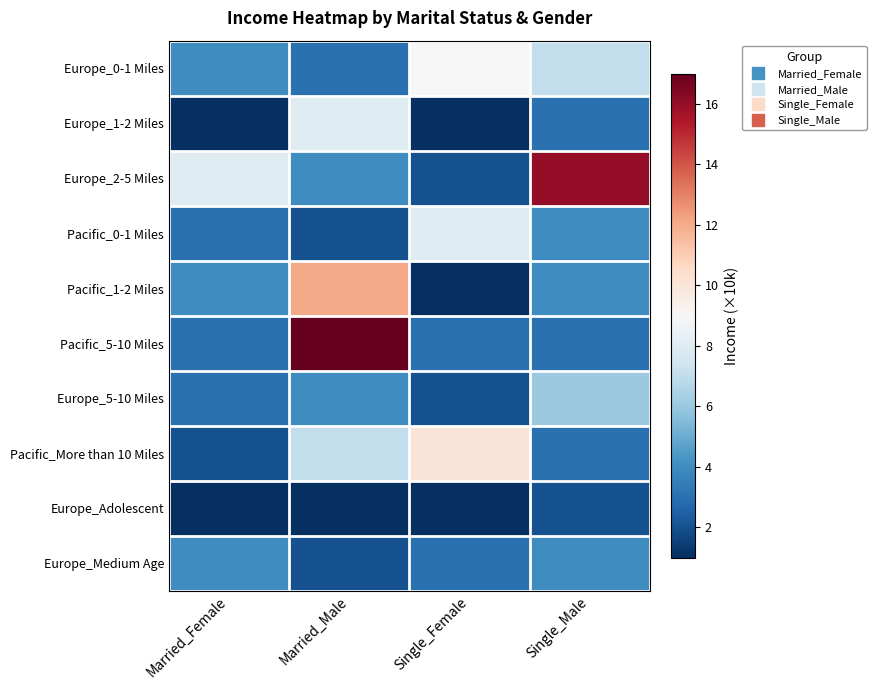

Between Married_Female and Single_Male, which series saw the biggest shift?

Europe_2-5 Miles